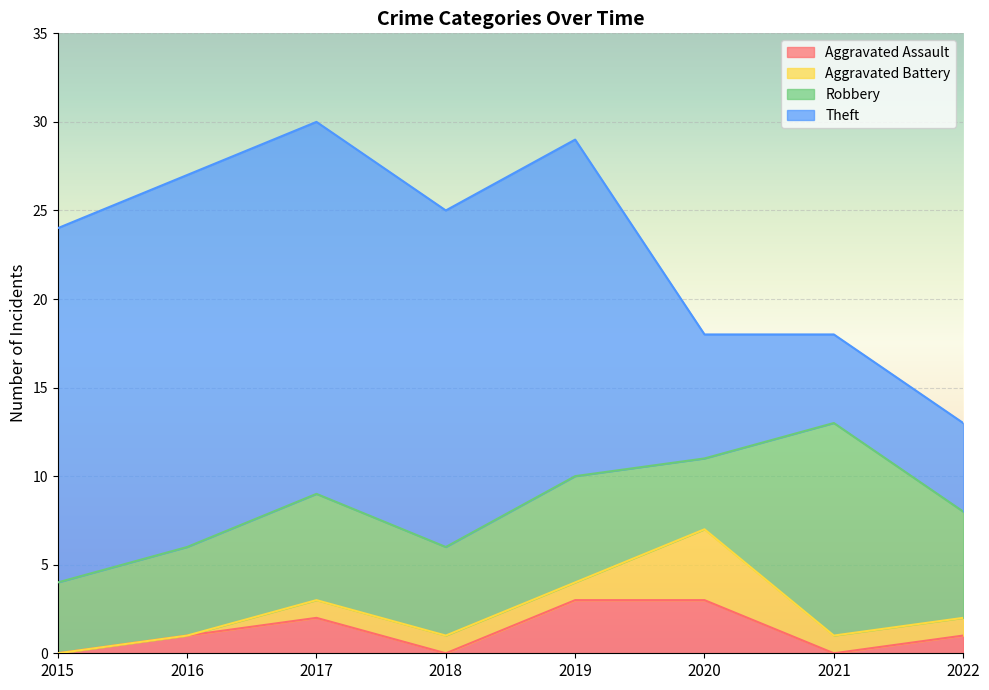

Which series changed the most between 2017 and 2019?

Theft